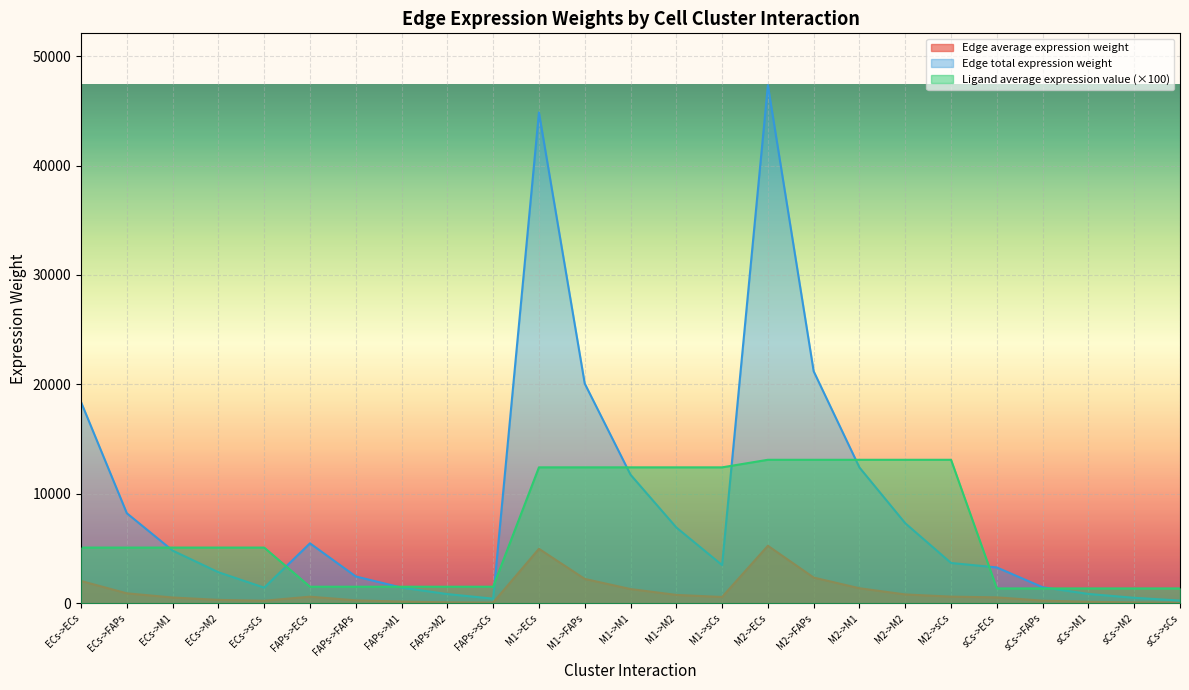

The value of Edge total expression weight at FAPs->FAPs is 2456.2. True or false?

True